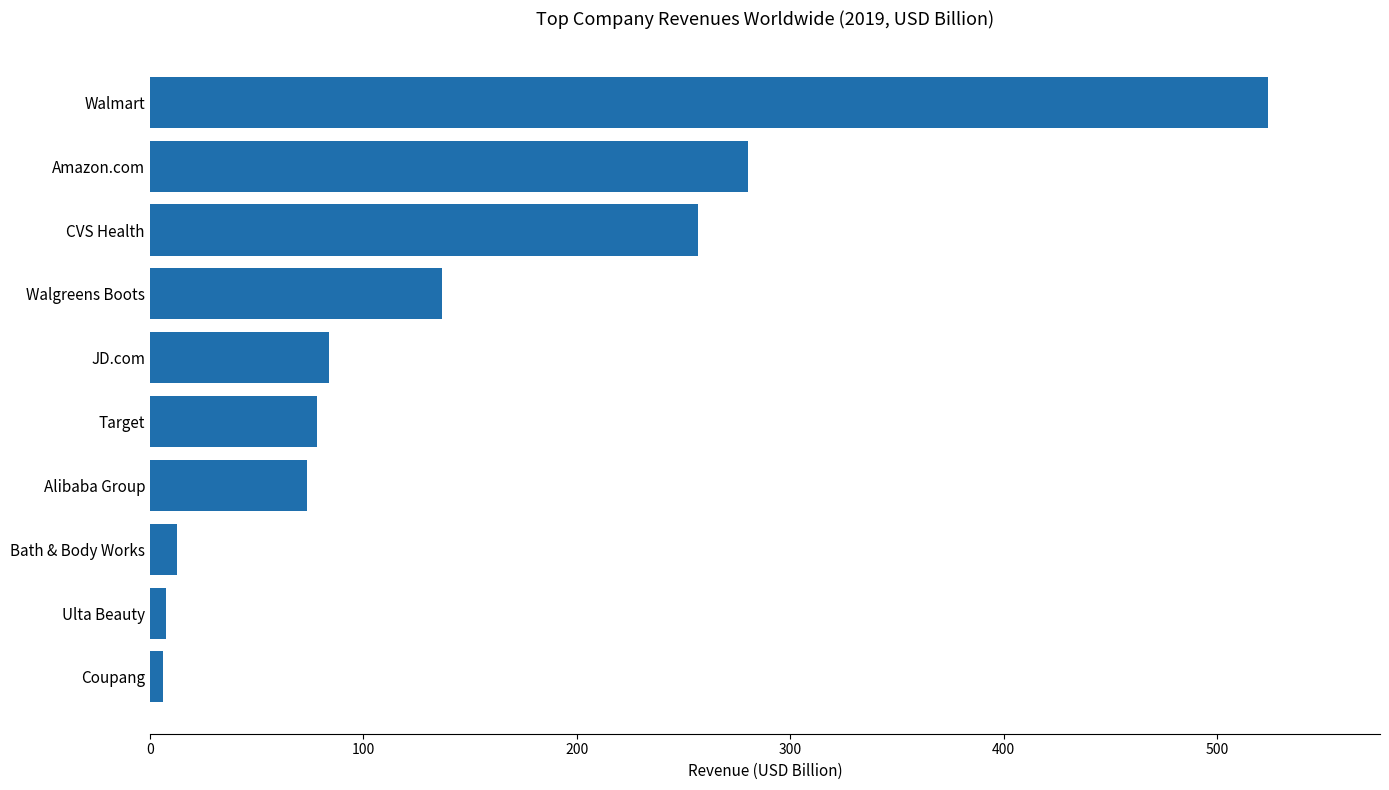

Between JD.com and Amazon.com, which is larger?

Amazon.com